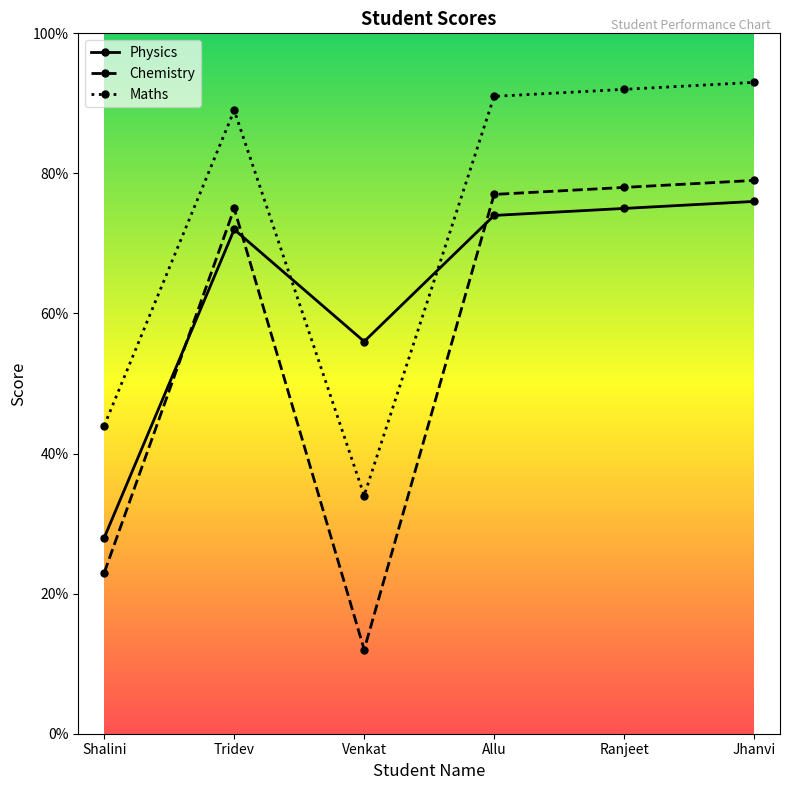

Rank the series by their average value, from highest to lowest.

Maths, Physics, Chemistry